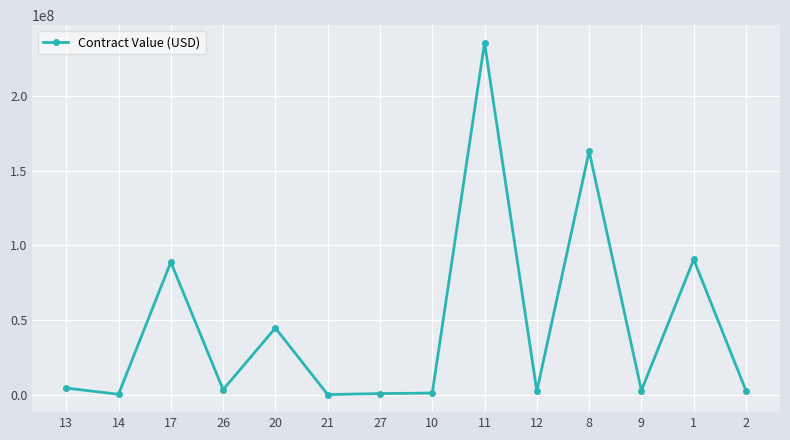

The value at 8 is 163259367.0. True or false?

True